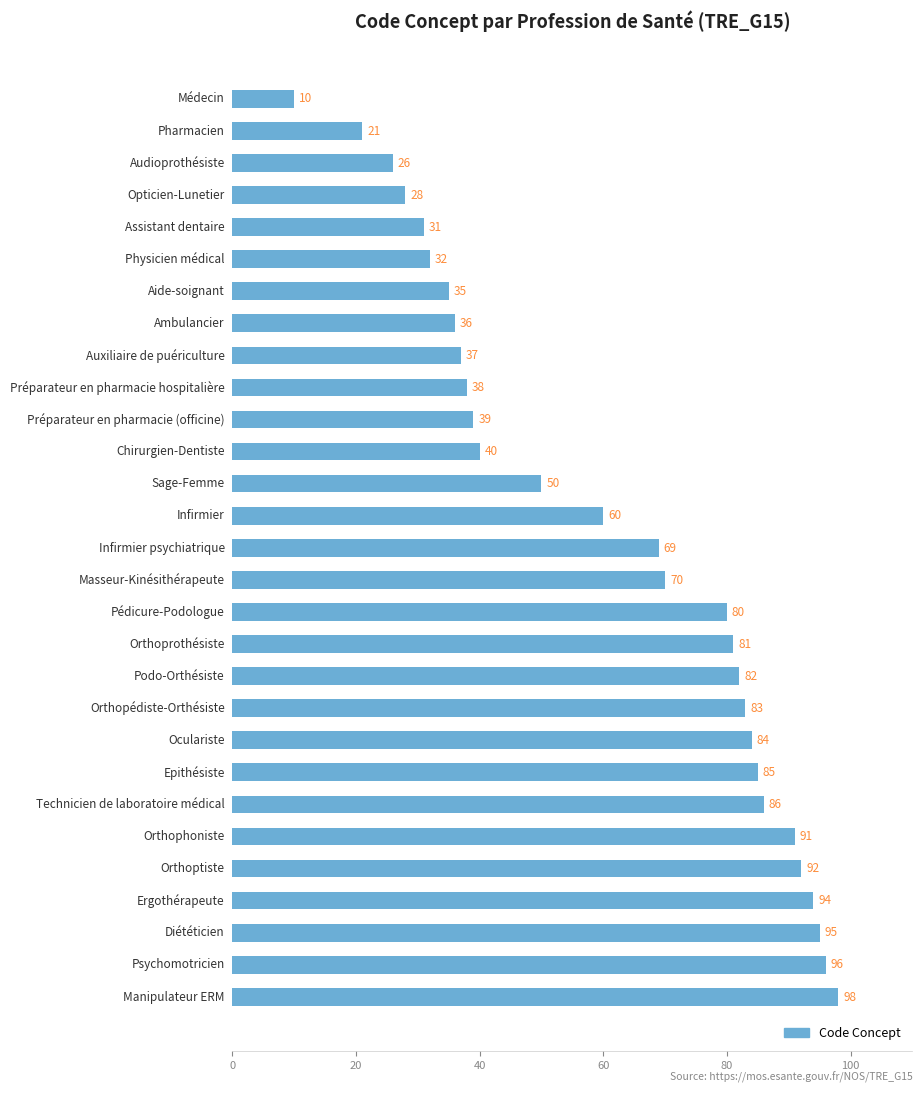

What is the minimum value shown in the chart?

10